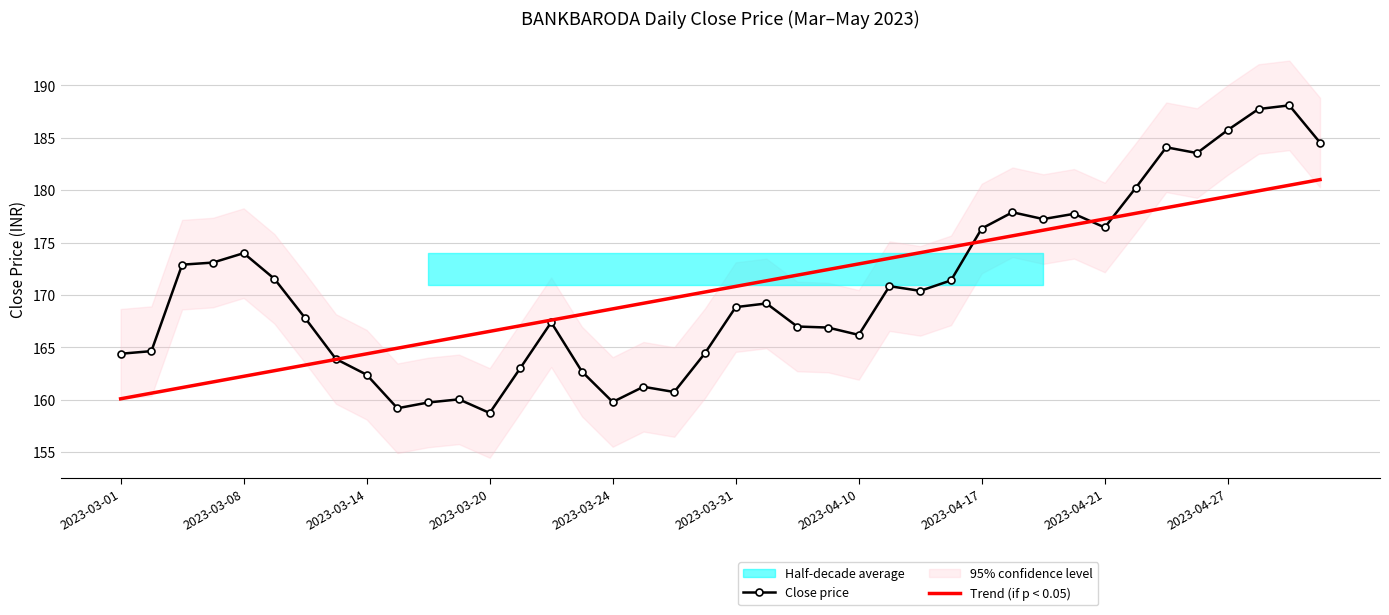

True or false: Trend (if p < 0.05) has a value of 283.4 at 2023-04-21.

False